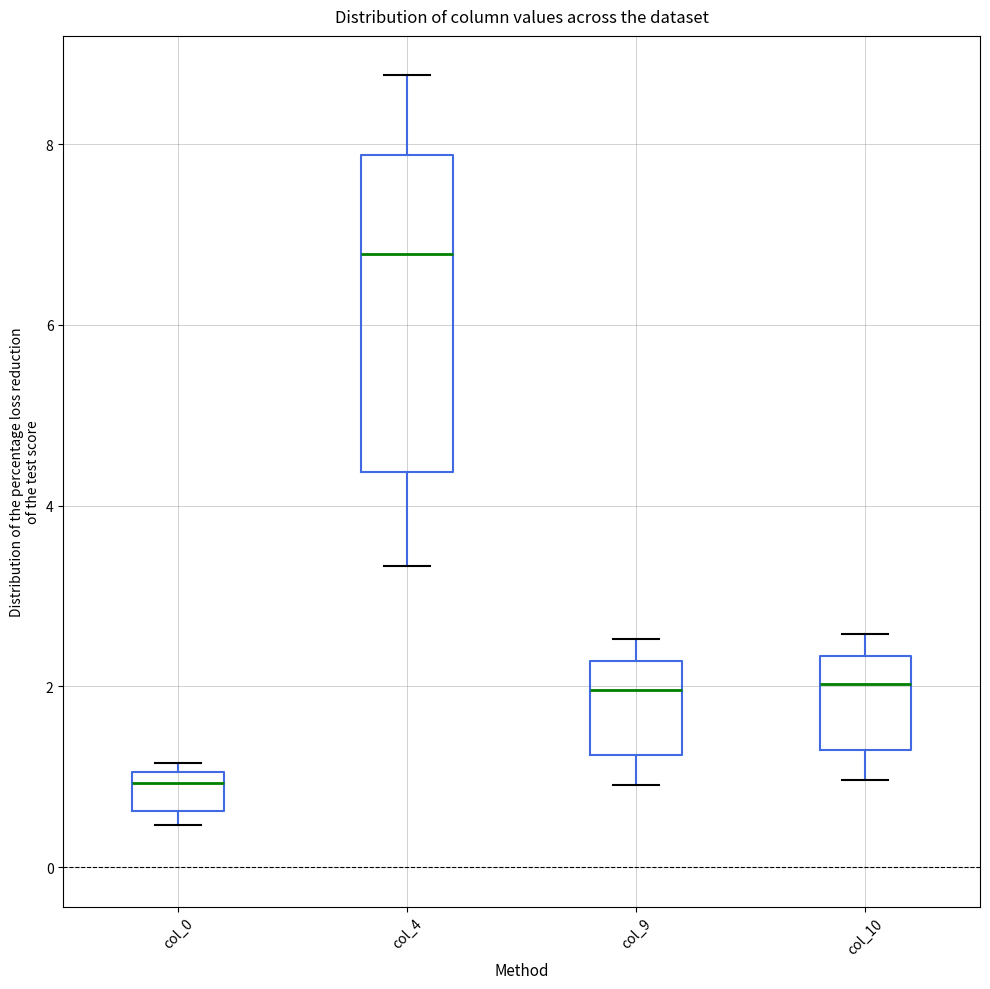

Which box's median line is the highest?

col_4